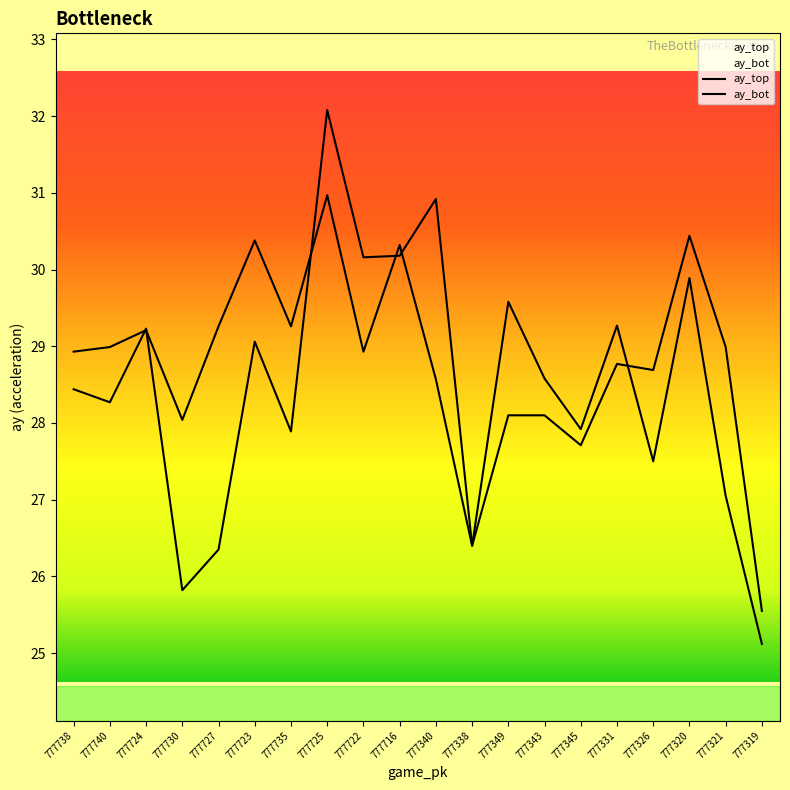

After their last crossing, which series has the higher values: ay_bot or ay_top?

ay_bot